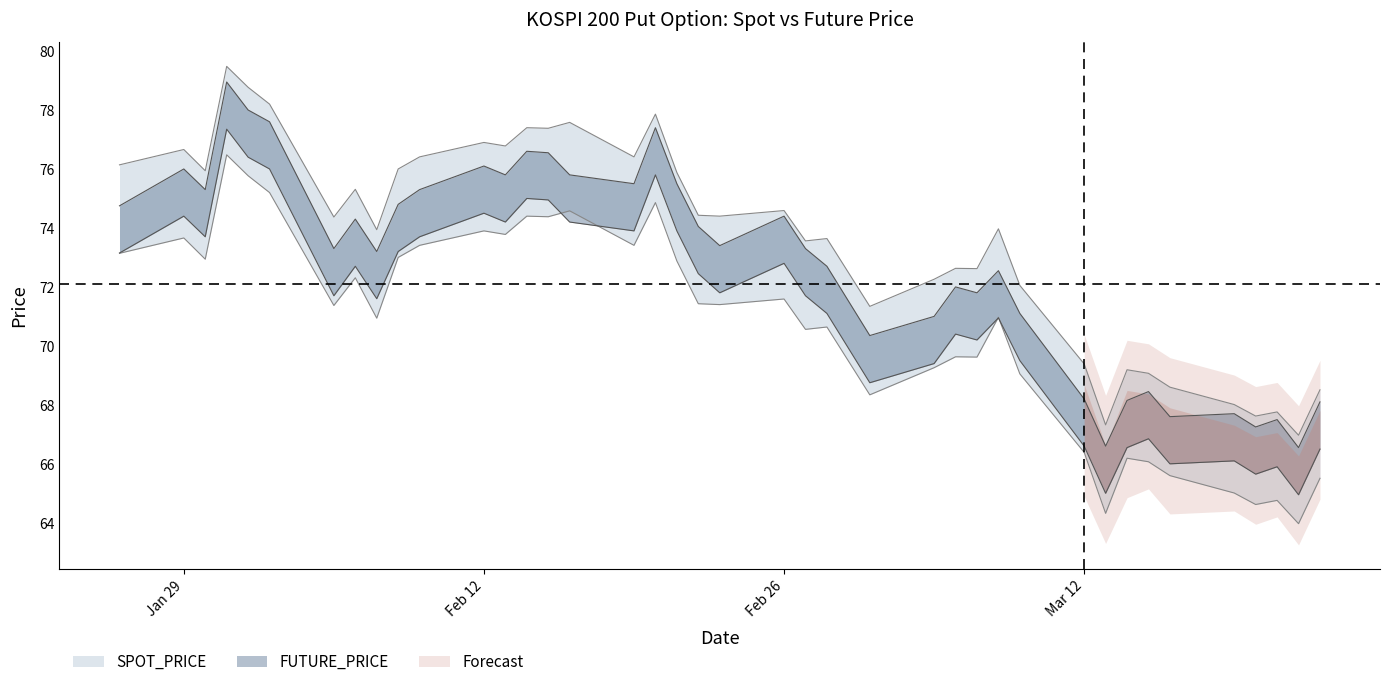

At which label is FUTURE_PRICE closest to 72?

2001-03-06